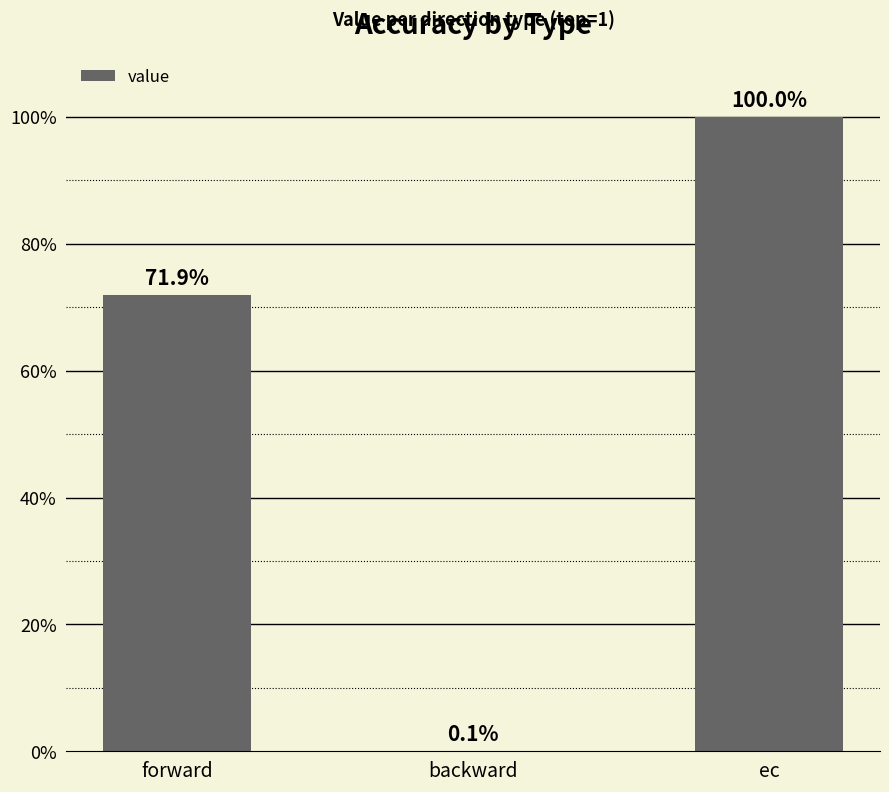

What is the label of the 2nd bar from the left?

backward